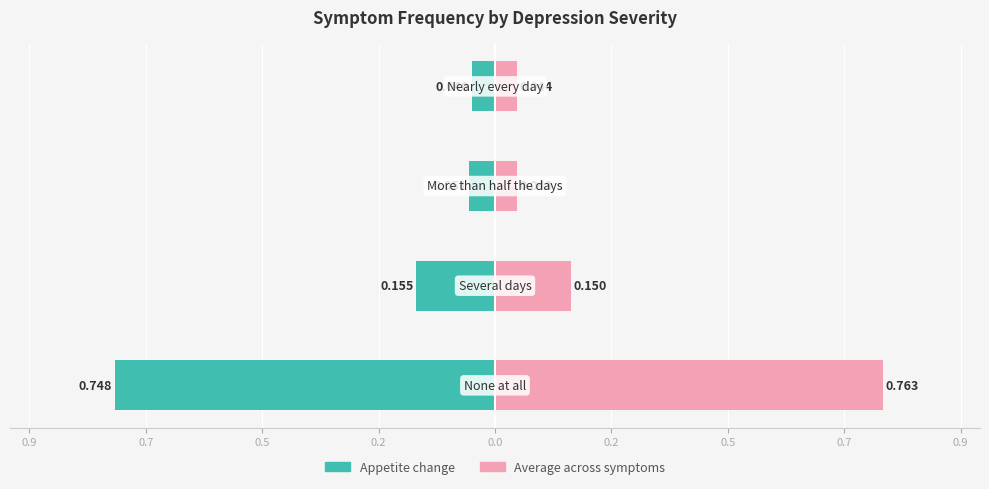

Rank the series by their average value, from highest to lowest.

Average across symptoms, Appetite change